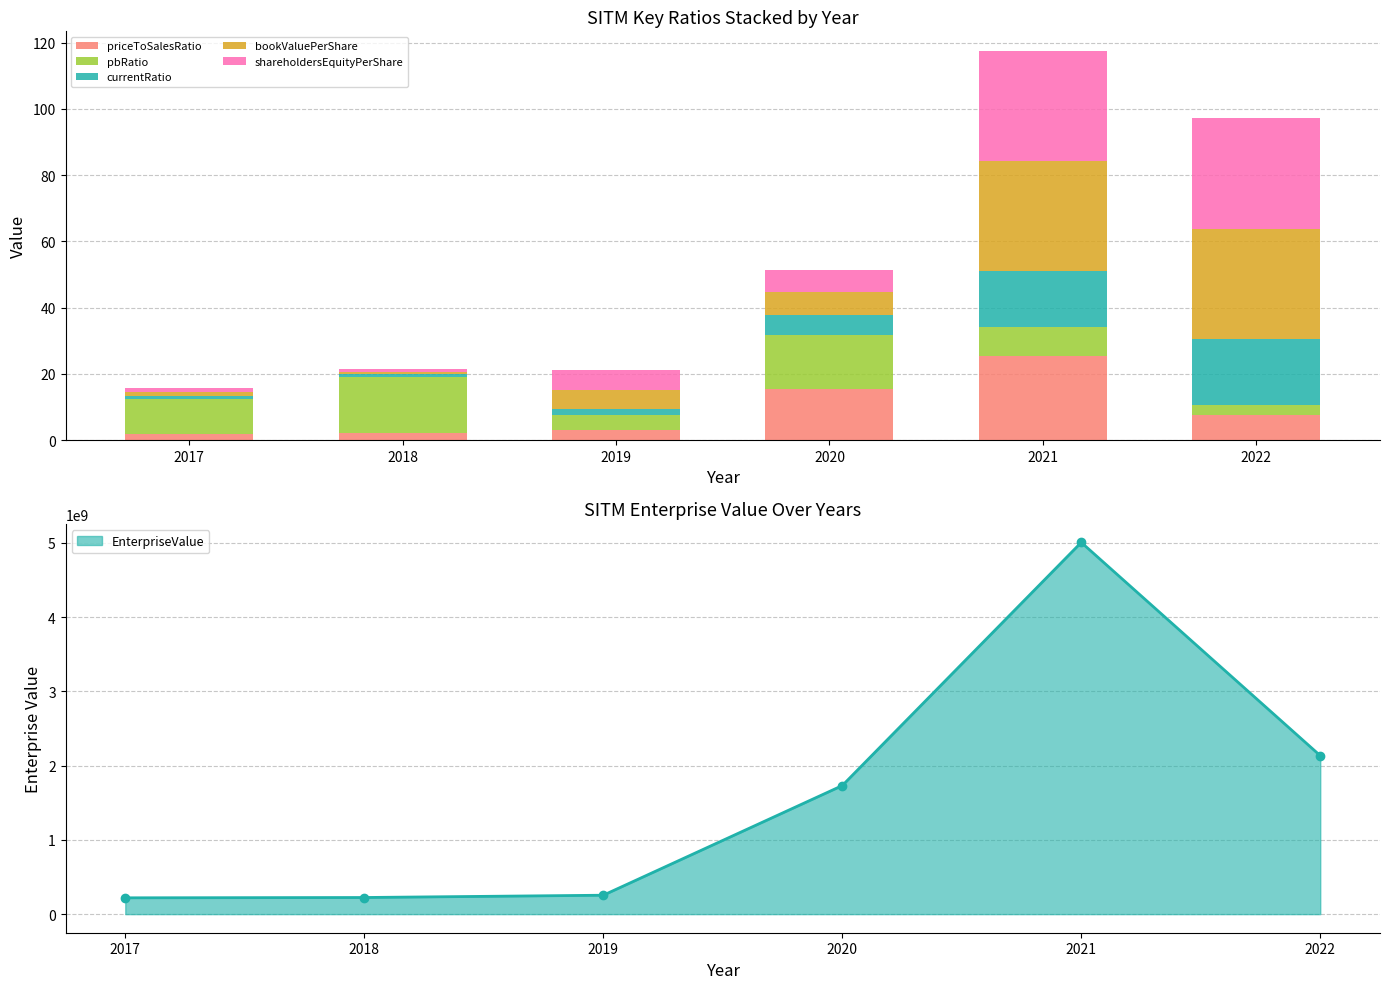

Reading left to right, transcribe all the data shown in this chart.

priceToSalesRatio: 2017=1.8	2018=2.2	2019=3.2	2020=15.5	2021=25.4	2022=7.6
pbRatio: 2017=10.5	2018=16.9	2019=4.3	2020=16.4	2021=8.8	2022=3.0
currentRatio: 2017=1.0	2018=0.9	2019=1.9	2020=5.9	2021=16.7	2022=19.8
bookValuePerShare: 2017=1.2	2018=0.8	2019=5.9	2020=6.8	2021=33.3	2022=33.3
shareholdersEquityPerShare: 2017=1.2	2018=0.8	2019=5.9	2020=6.8	2021=33.3	2022=33.3